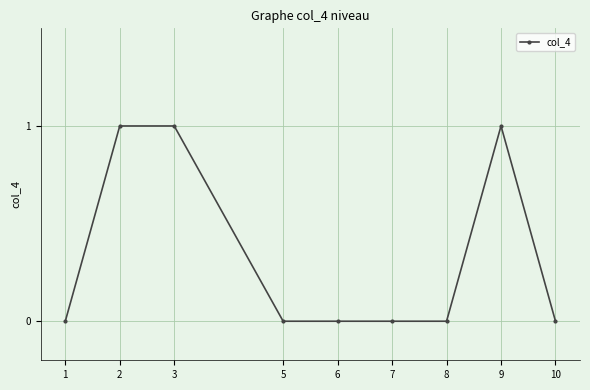

How many distinct data groups are displayed?

1